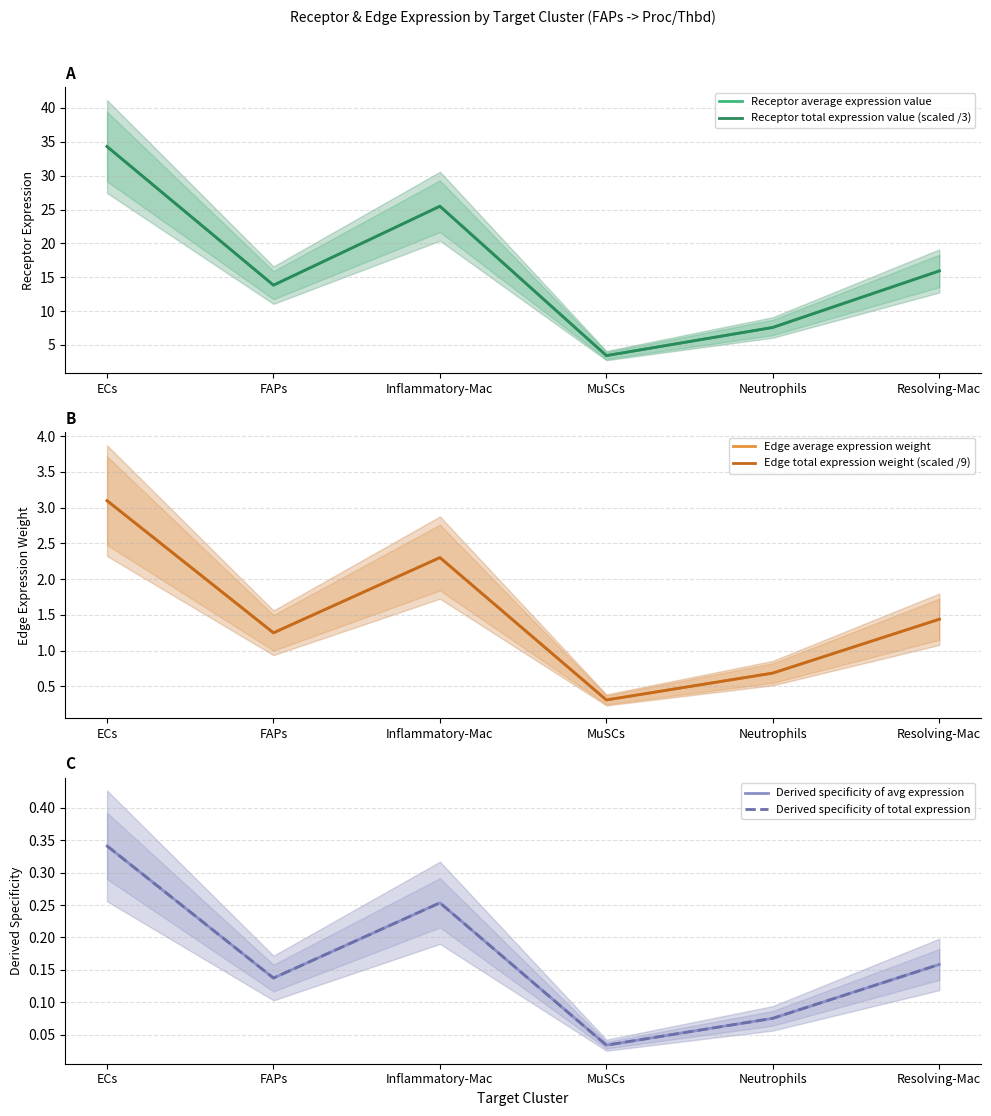

Reading left to right, extract all data points from this chart.

Receptor average expression value: 34.3	13.8	25.5	3.4	7.6	15.9
Receptor total expression value (scaled /3): 34.3	13.8	25.5	3.4	7.6	15.9
Edge average expression weight: 3.1	1.2	2.3	0.3	0.7	1.4
Edge total expression weight (scaled /9): 3.1	1.2	2.3	0.3	0.7	1.4
Derived specificity of avg expression: 0.3	0.1	0.3	0.0	0.1	0.2
Derived specificity of total expression: 0.3	0.1	0.3	0.0	0.1	0.2